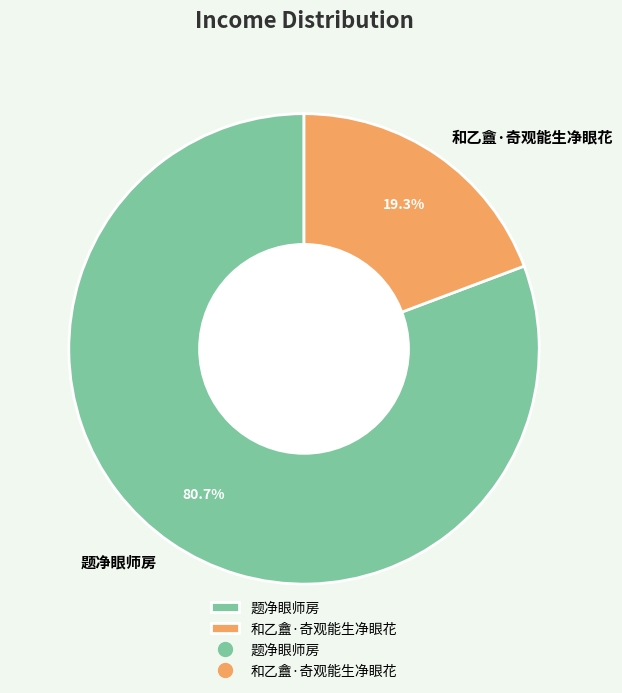

True or false: 题净眼师房 accounts for 70% of the total.

False